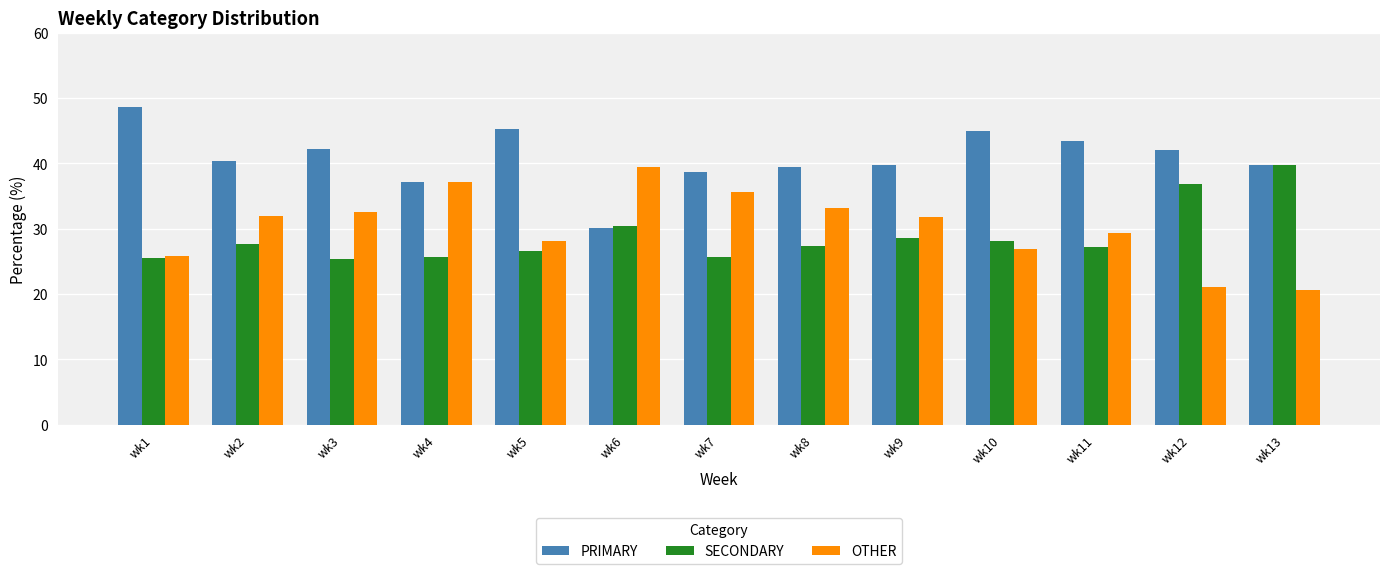

How many bars are there in total?

39